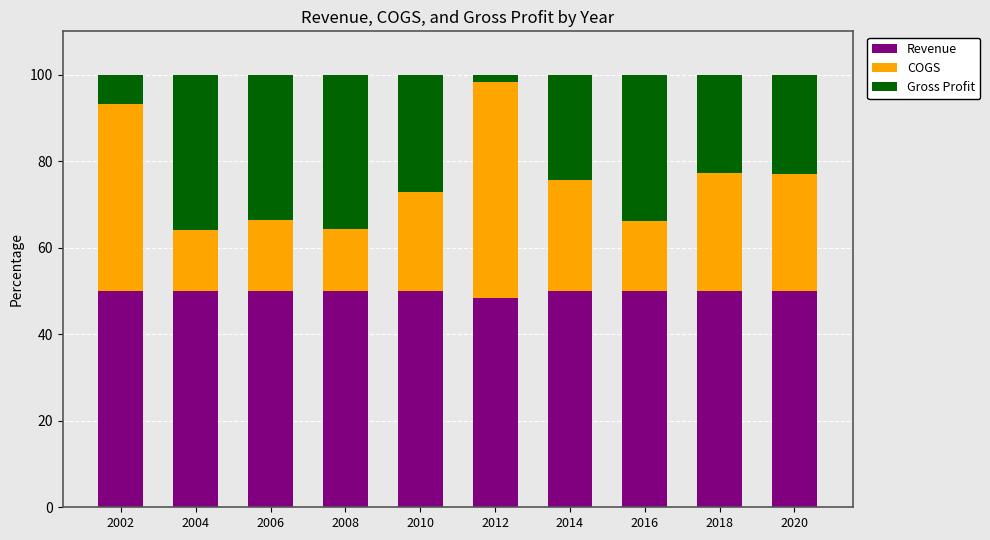

The value of Revenue at 2002 is 82.2. True or false?

False